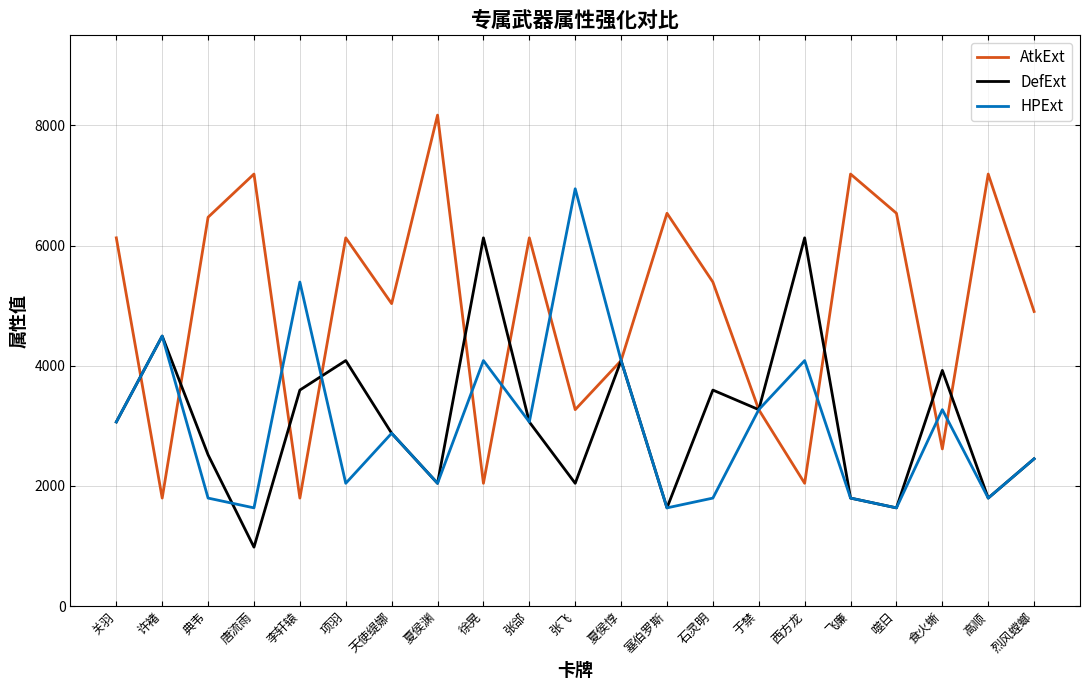

At how many categories does at least one series exceed 4212?

18